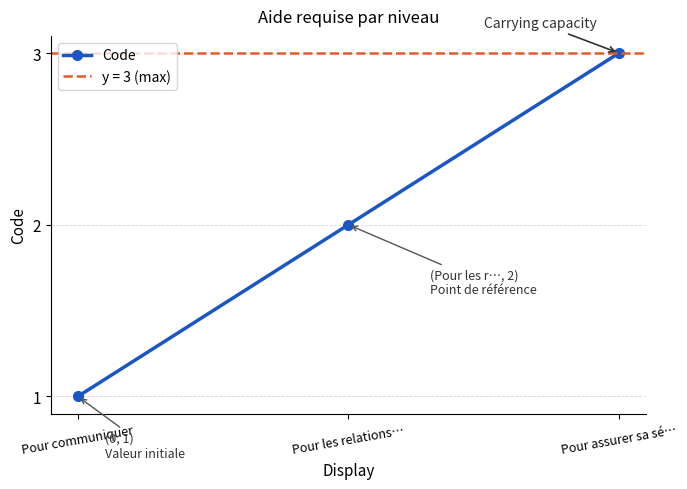

What is the difference between the maximum and minimum values?

2